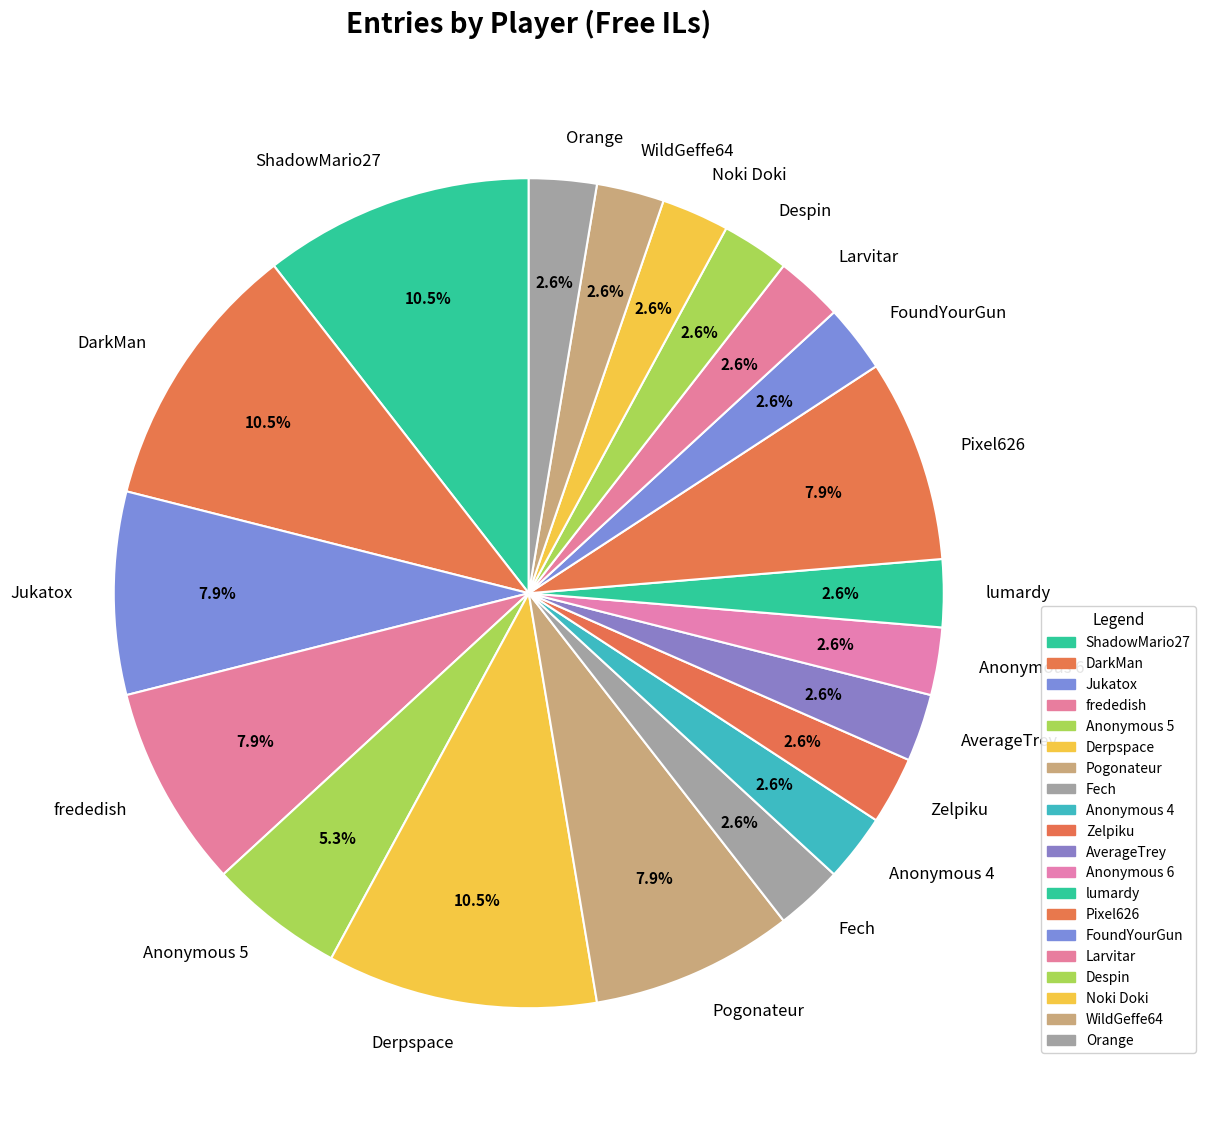

Is it true that Despin is 3% of the pie?

True